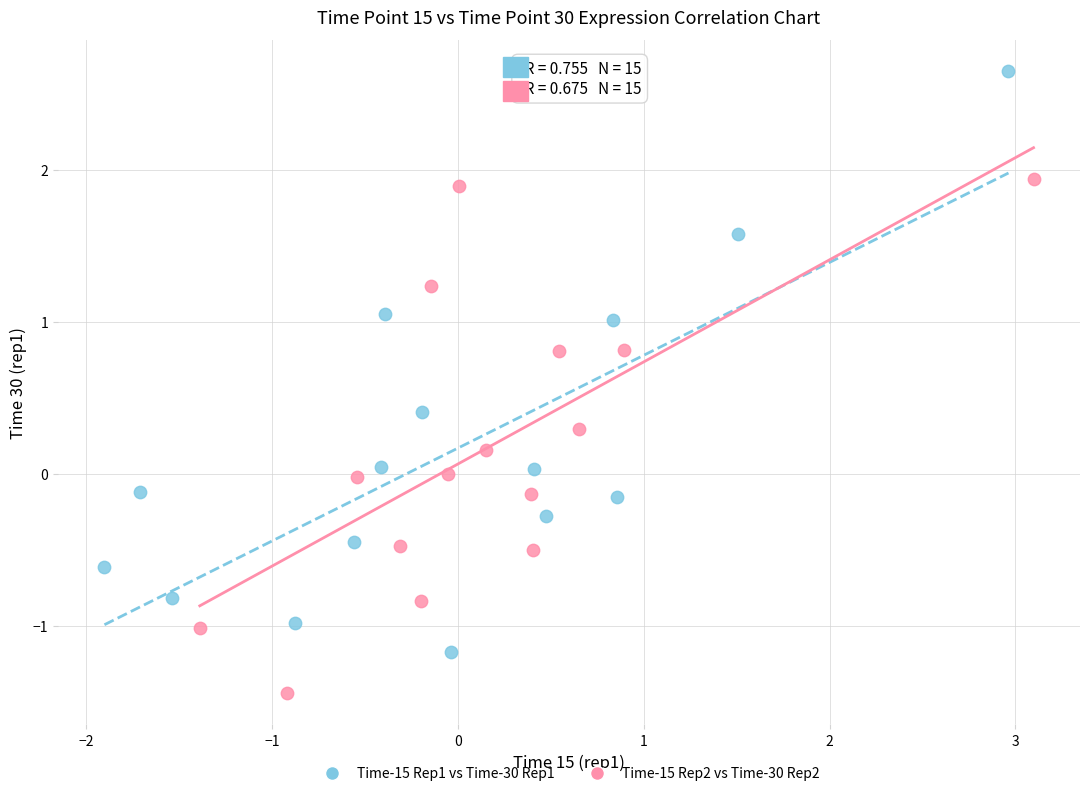

Which series reaches the minimum Y coordinate?

Time-15 Rep2 vs Time-30 Rep2